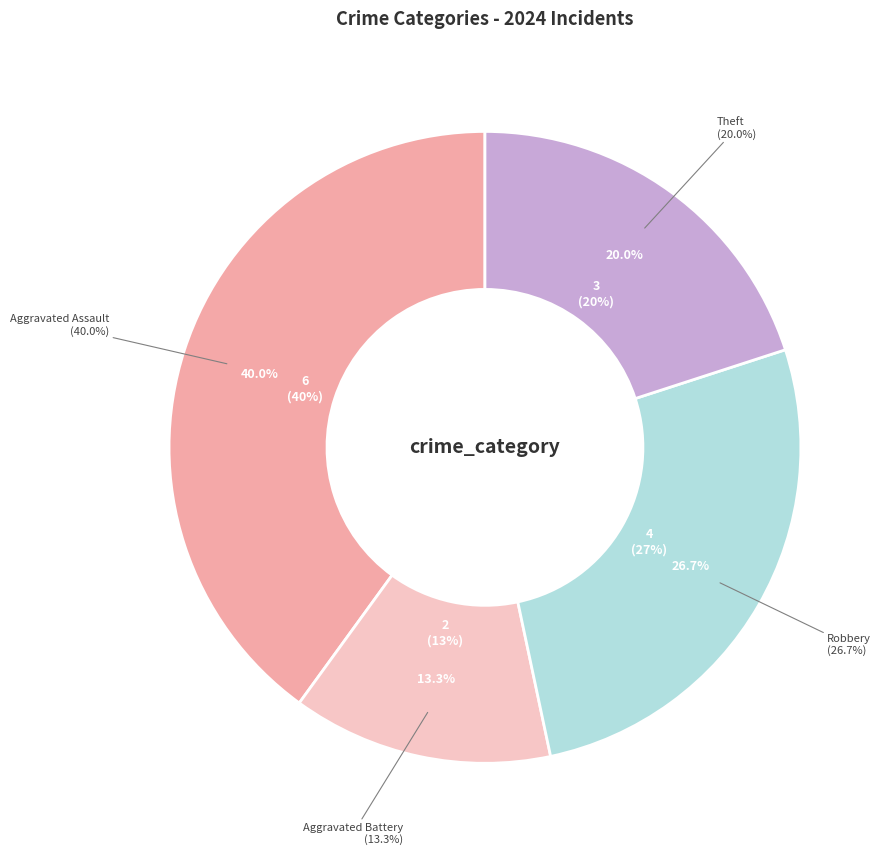

Which category has the biggest portion of the pie?

Aggravated Assault